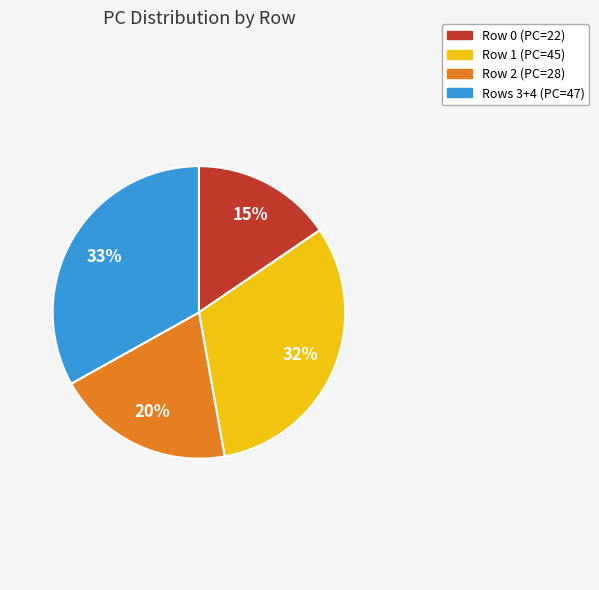

What percentage is the Rows 3+4 (PC=47) slice, to the nearest percent?

33%